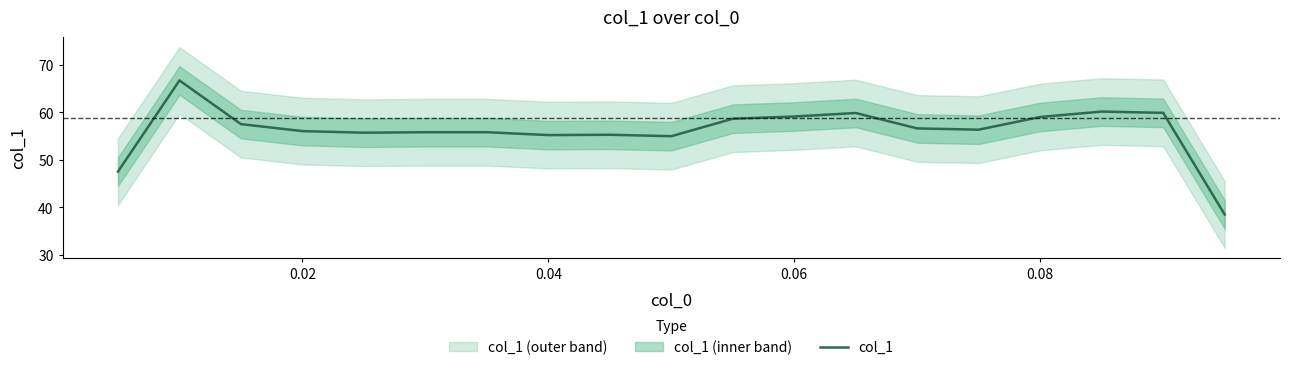

The value of col_1 at 0.08 is 59.0. True or false?

True